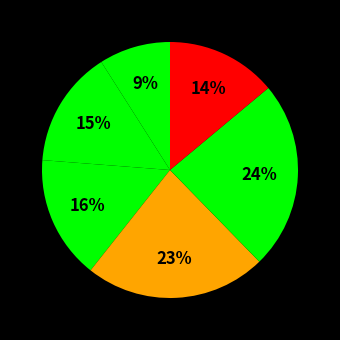

How many slices are in this pie chart?

6